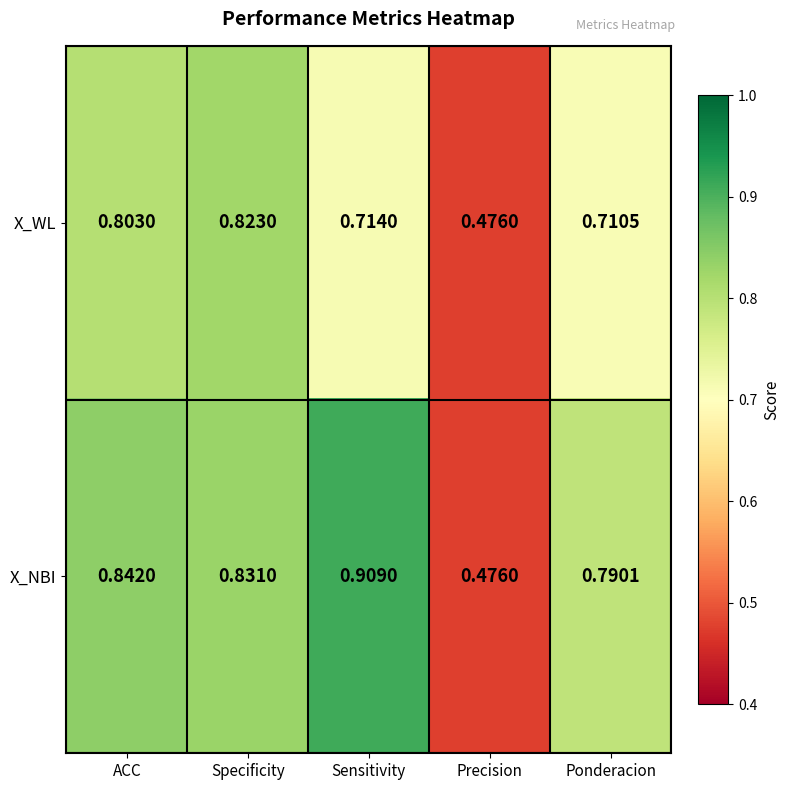

At how many categories does at least one series exceed 0?

5